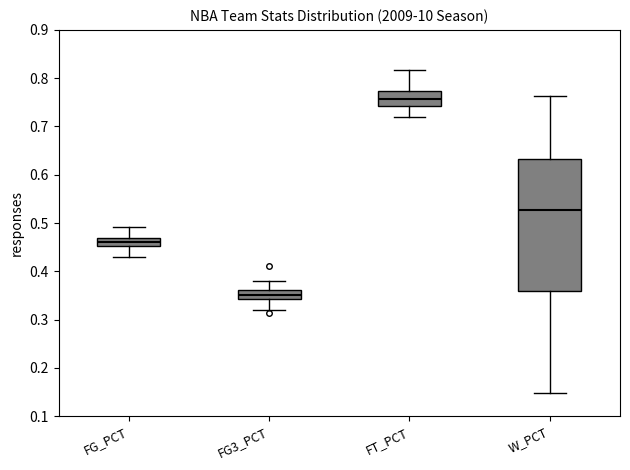

Reading left to right, read every box against the y-axis: the position of its median line, the range the box covers, and the ends of its whiskers. The values are not printed on the chart, so give them approximately, as read against the axis.

FG_PCT: median 0.46, box 0.45 to 0.47, whiskers 0.43 to 0.49
FG3_PCT: median 0.35, box 0.34 to 0.36, whiskers 0.32 to 0.38
FT_PCT: median 0.76, box 0.74 to 0.77, whiskers 0.72 to 0.82
W_PCT: median 0.53, box 0.36 to 0.63, whiskers 0.15 to 0.76